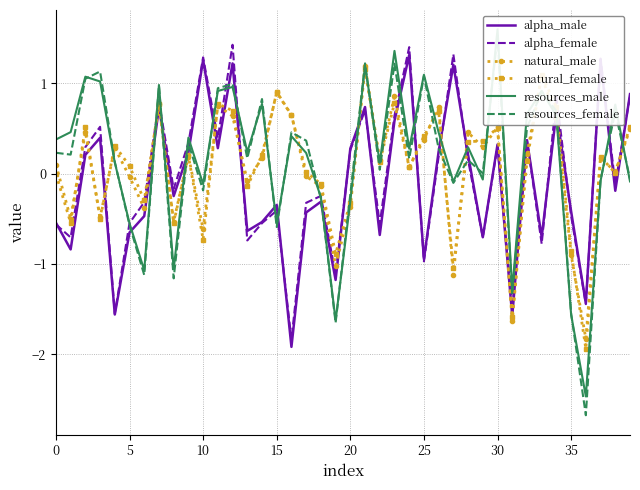

Which label corresponds to the smallest value in the chart?

36